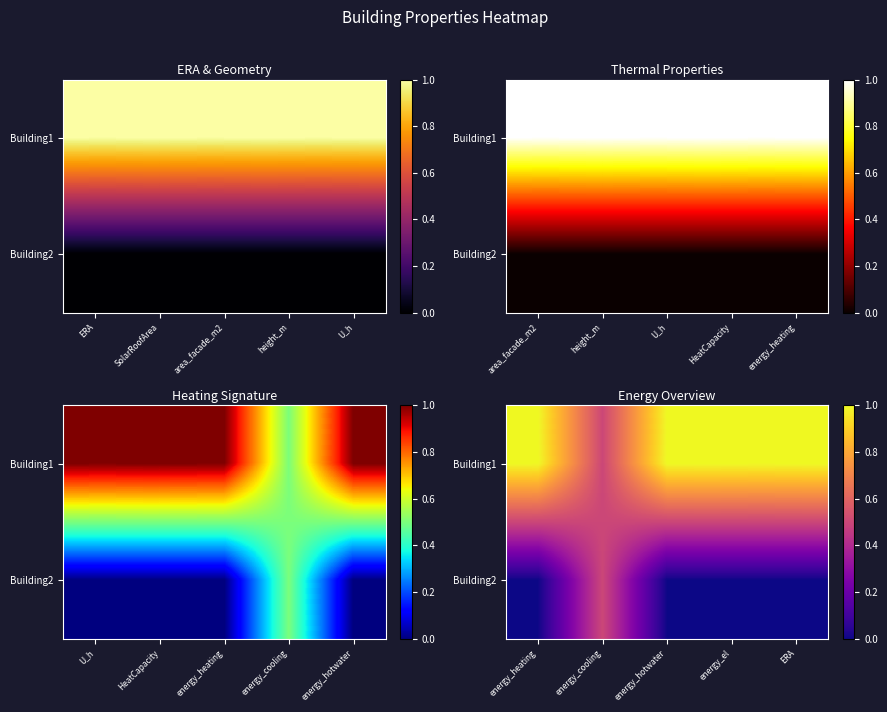

Count the Building2 values in the range 0 to 1.

5